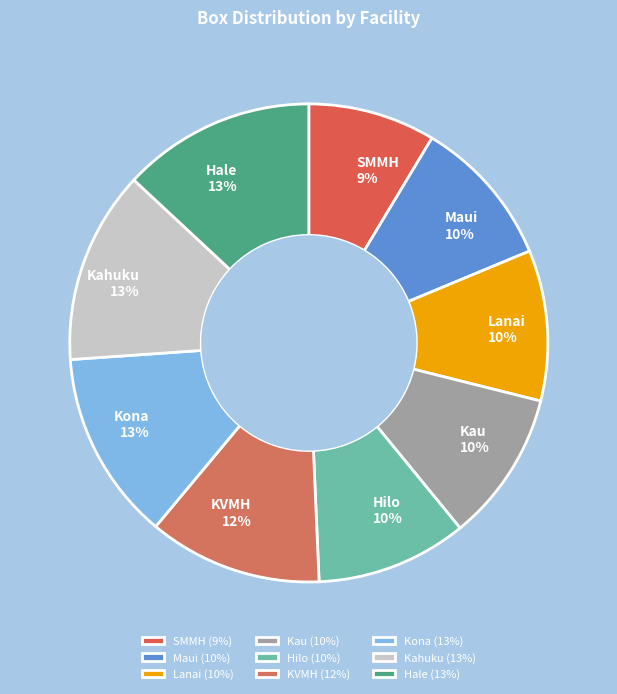

Approximately how many times larger is the value at Kona compared to Hale?

1.0